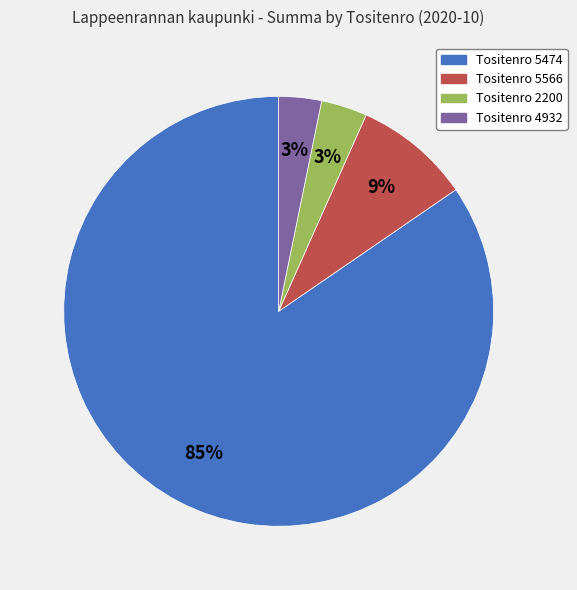

To the nearest percent, what is the average slice percentage?

25%